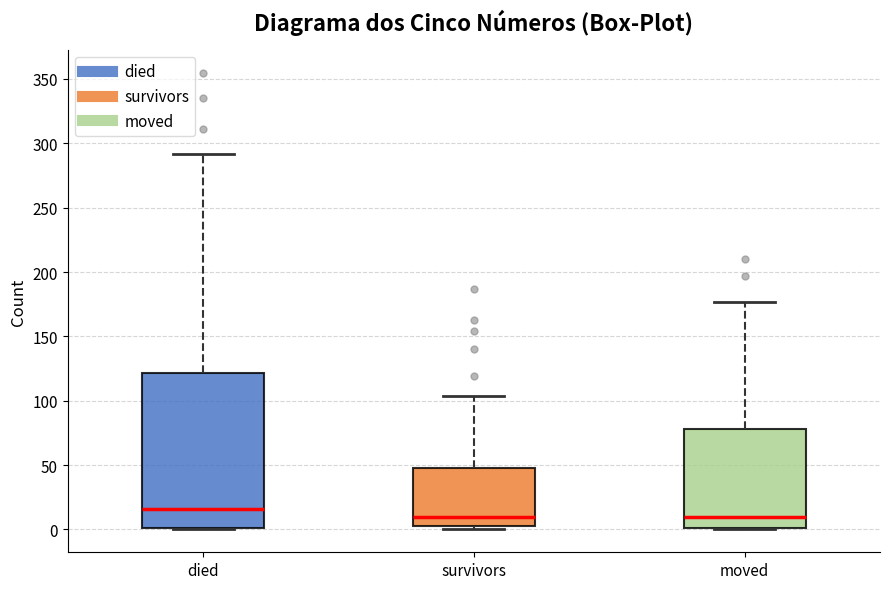

Where does the median line of the box for moved sit on the y-axis? The values are not printed on the chart, so give them approximately, as read against the axis.

10